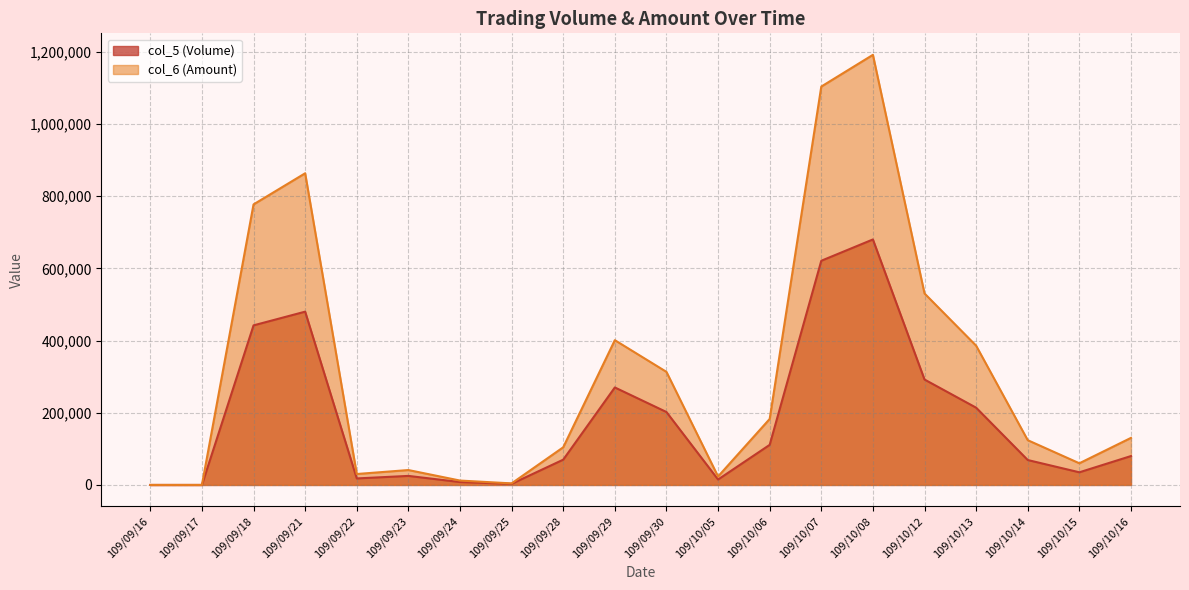

Between 109/09/25 and 109/10/07, which series saw the biggest shift?

col_6 (Amount)